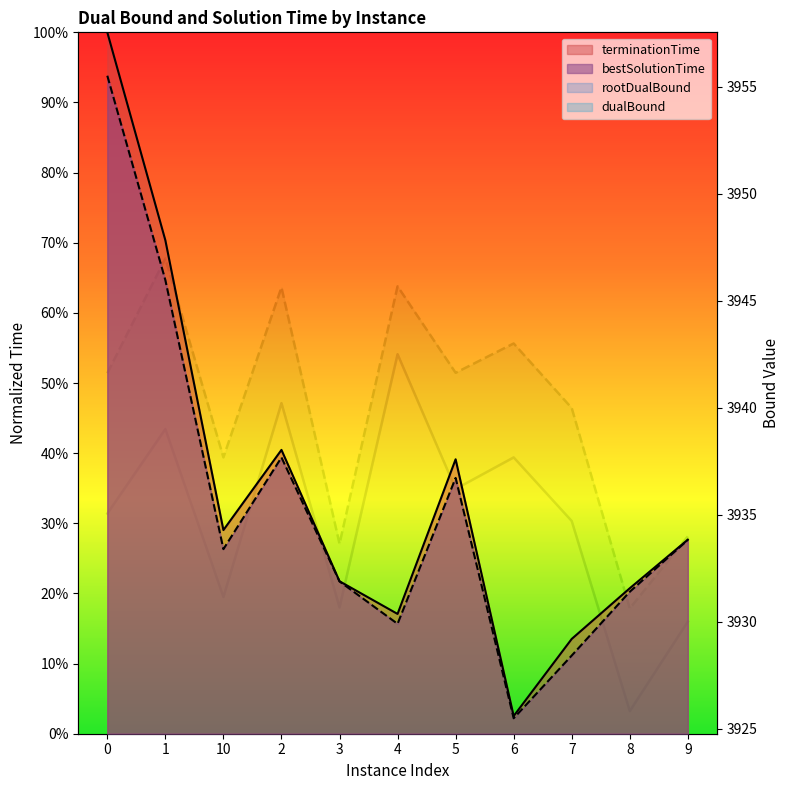

What position from the right is 2?

8